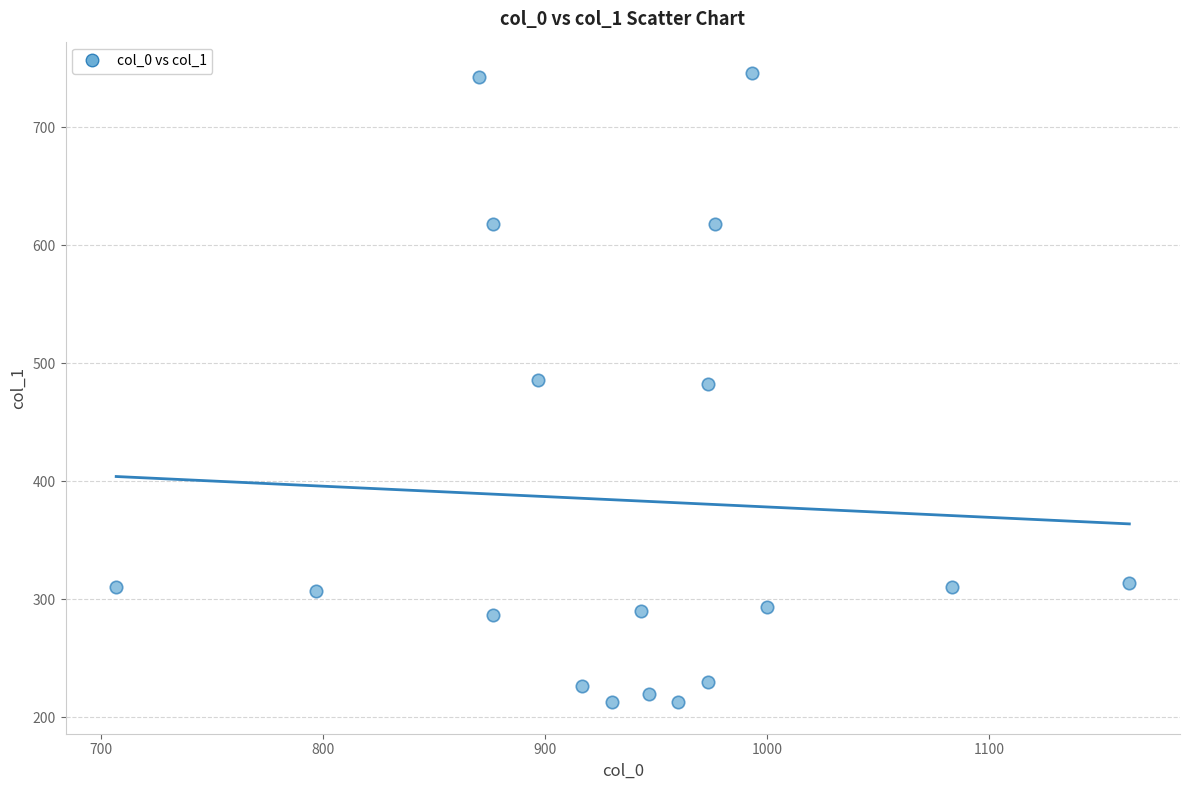

What is the range of X values (max minus min)?

456.7